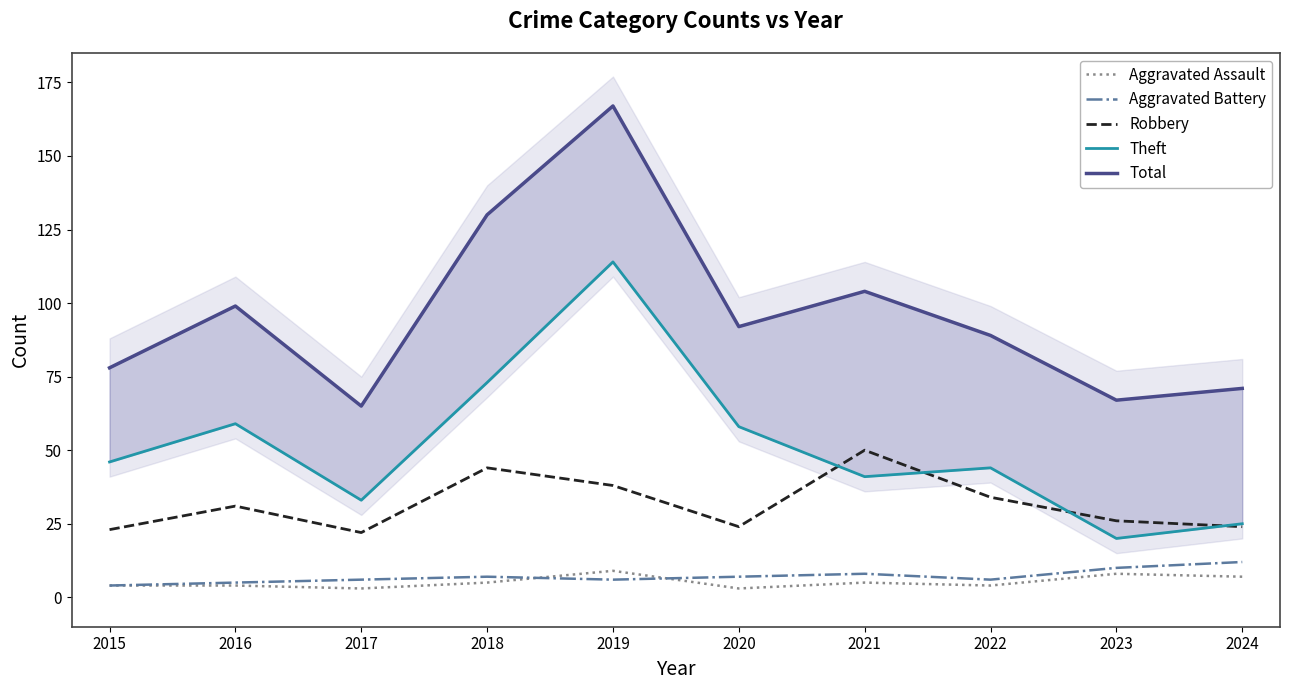

At 2020, list the series in order from smallest to largest.

Aggravated Assault, Aggravated Battery, Robbery, Theft, Total